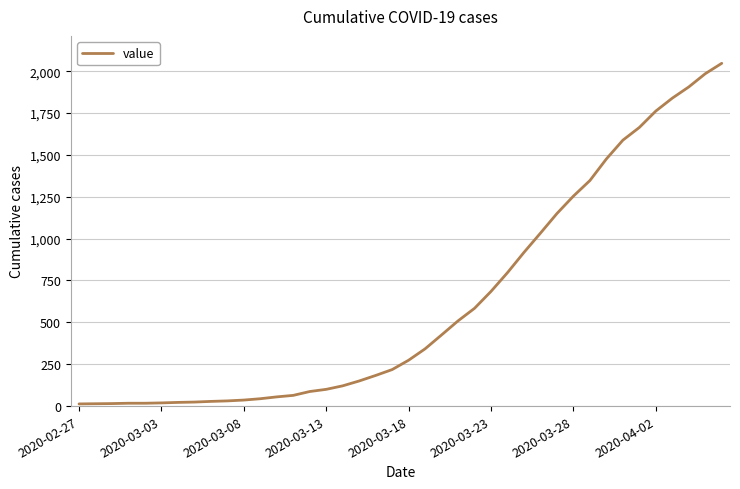

What is the maximum value shown in the chart?

2047